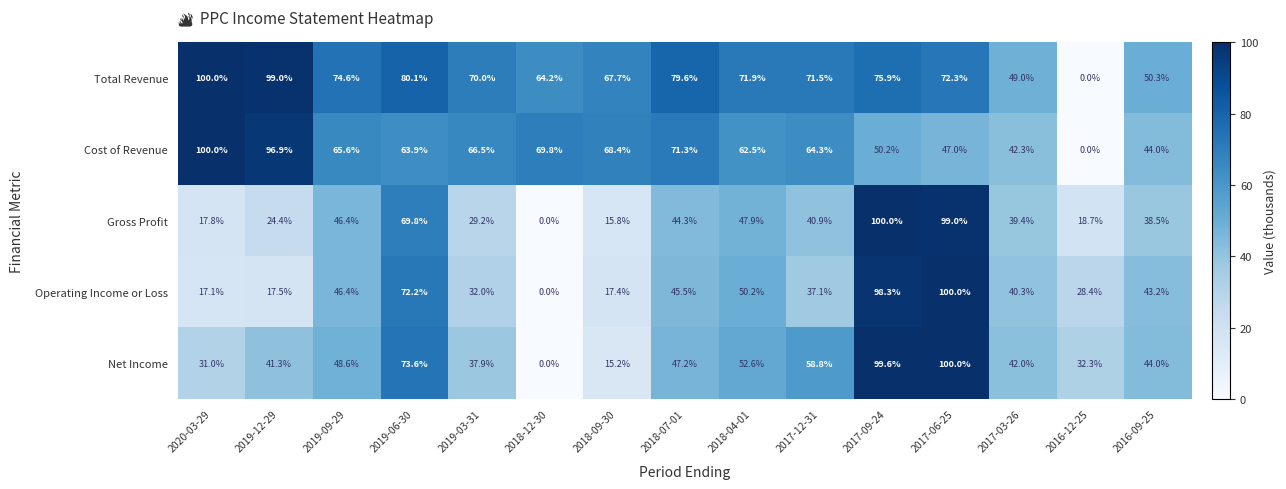

Between 2018-04-01 and 2017-03-26, which series saw the biggest shift?

Total Revenue